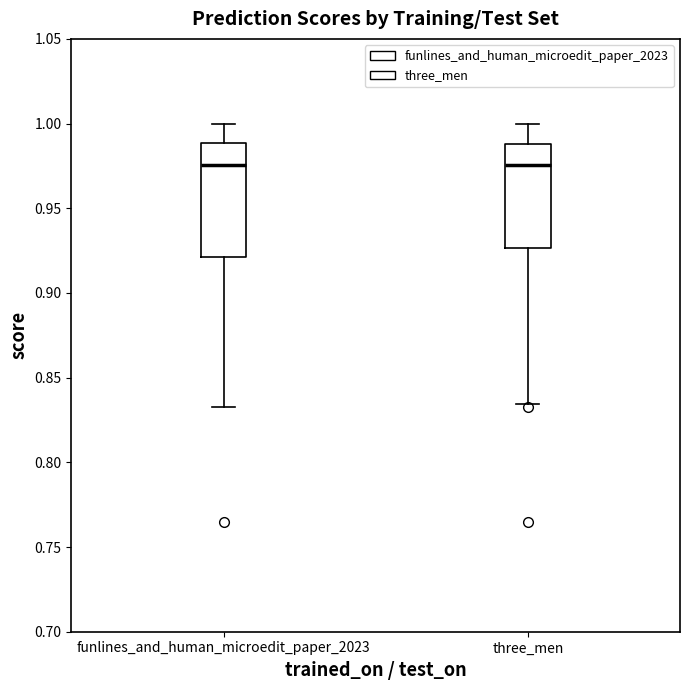

Reading left to right, transcribe this box plot: for each box, give where its median line is, the range the box spans, and where its two whiskers end, as read against the y-axis. The values are not printed on the chart, so give them approximately, as read against the axis.

funlines_and_human_microedit_paper_2023: median 0.975, box 0.920 to 0.990, whiskers 0.835 to 1.000
three_men: median 0.975, box 0.925 to 0.990, whiskers 0.835 to 1.000